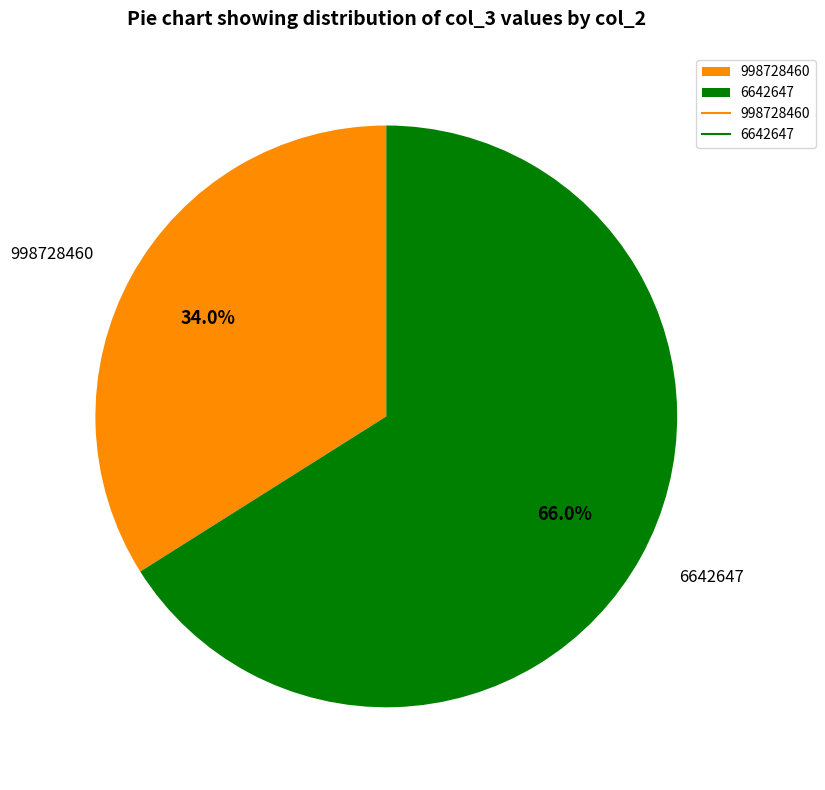

To the nearest percent, what is the difference between the 998728460 and 6642647 slice percentages?

32%